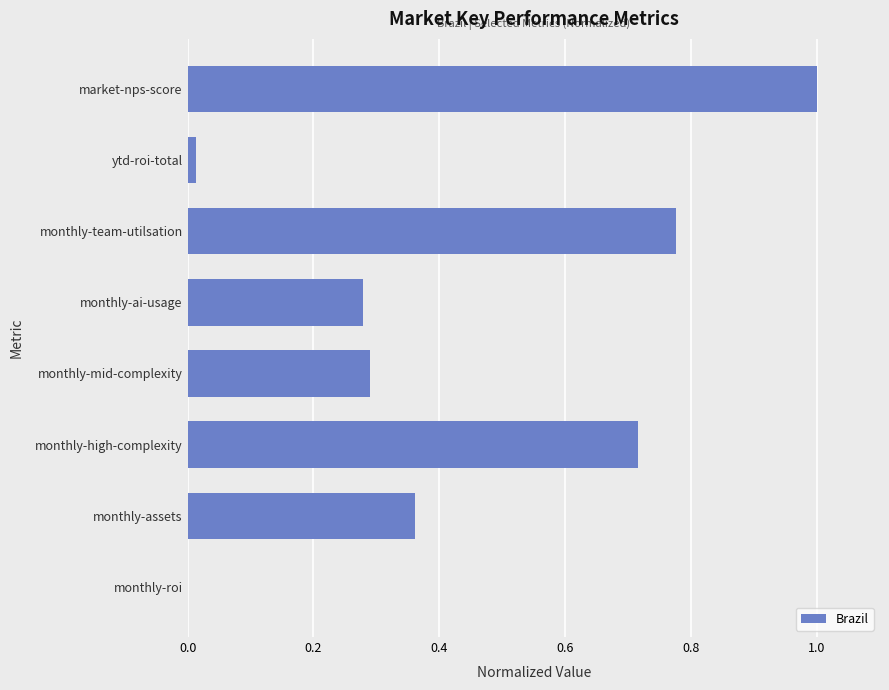

Between monthly-high-complexity and monthly-assets, which is larger?

monthly-high-complexity